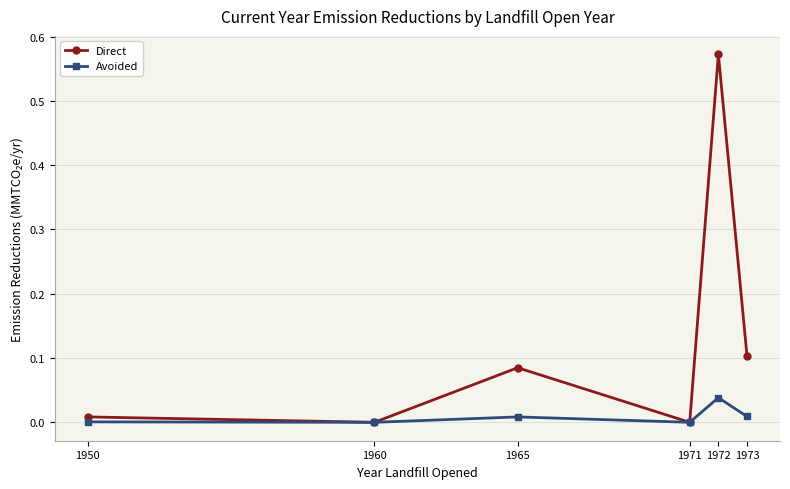

How many distinct data groups are displayed?

2